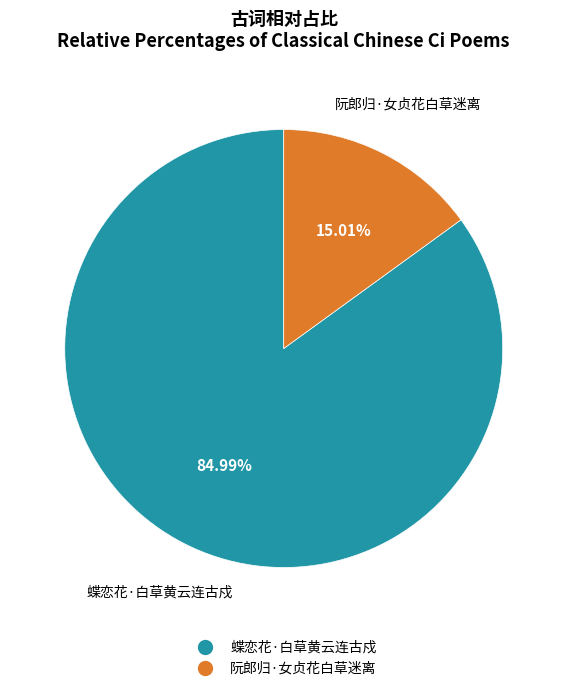

How many slices are in this pie chart?

2